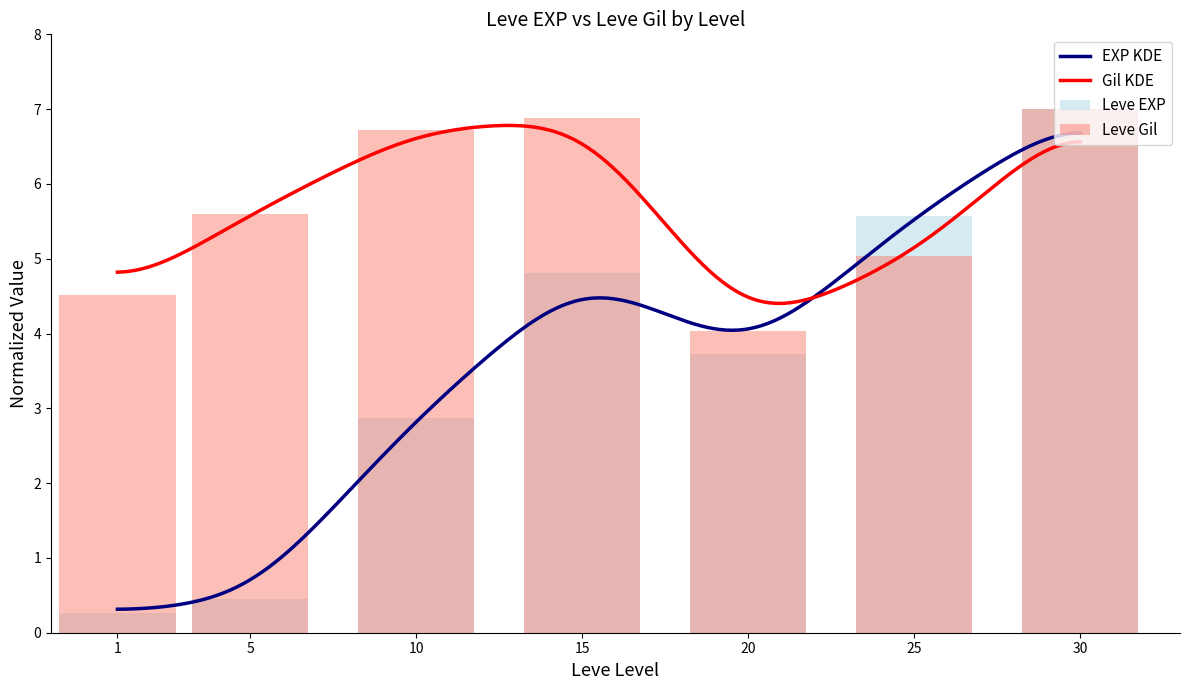

Reading left to right, what are all the values shown in this chart?

Leve EXP: 0.3	0.5	2.9	4.8	3.7	5.6	7.0
Leve Gil: 4.5	5.6	6.7	6.9	4.0	5.0	7.0